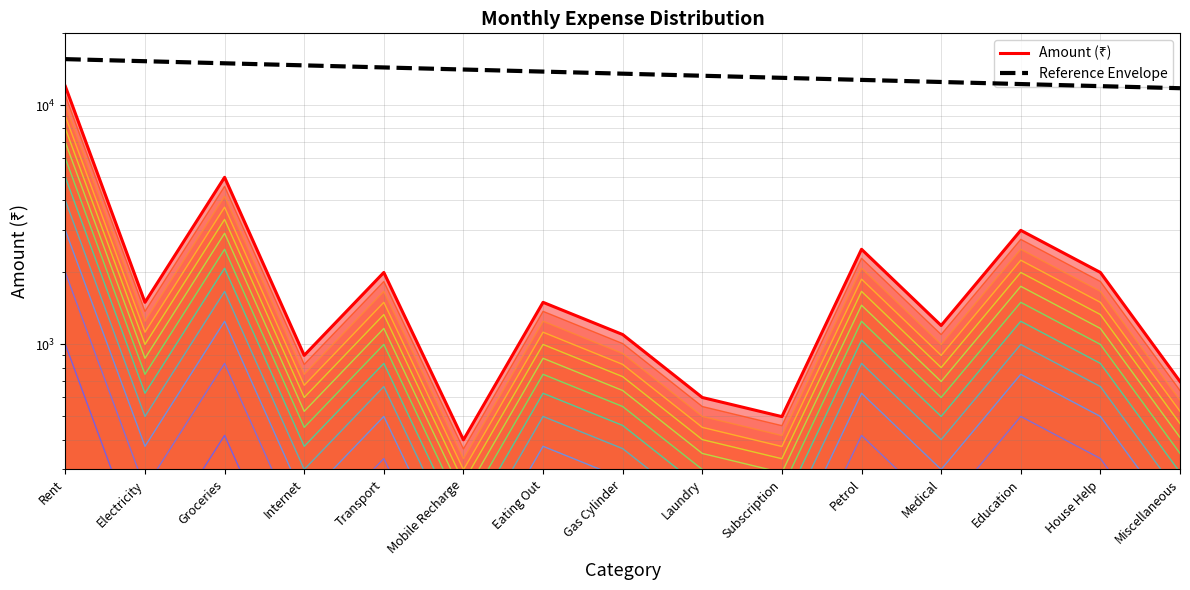

How many interior local valleys does the Amount (₹) - layer 12 series have?

5